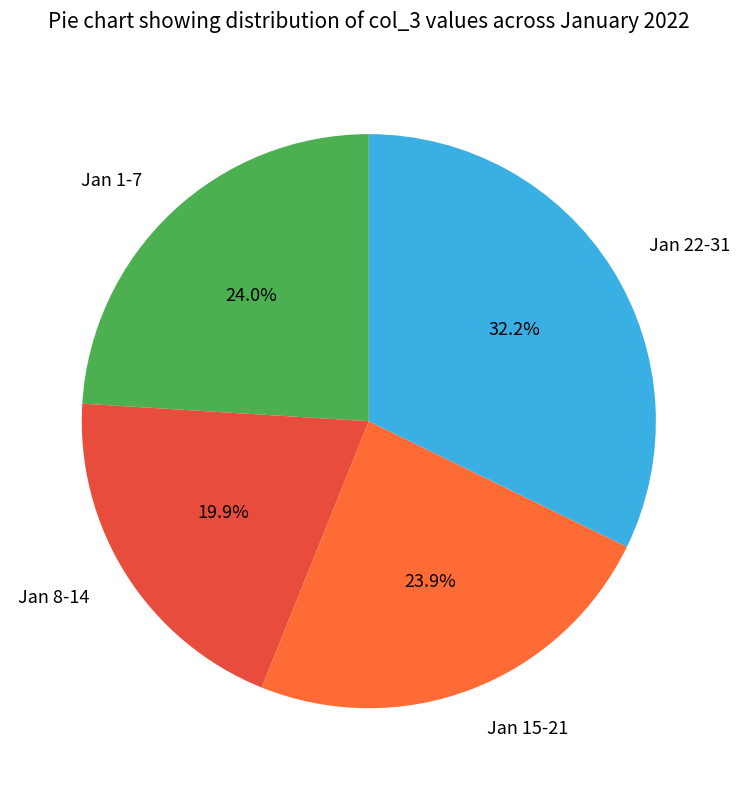

To the nearest percent, what is the average slice percentage?

25%